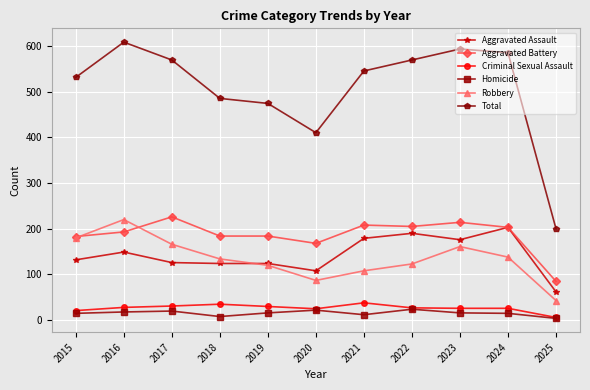

True or false: Homicide has a value of 24 at 2022.

True